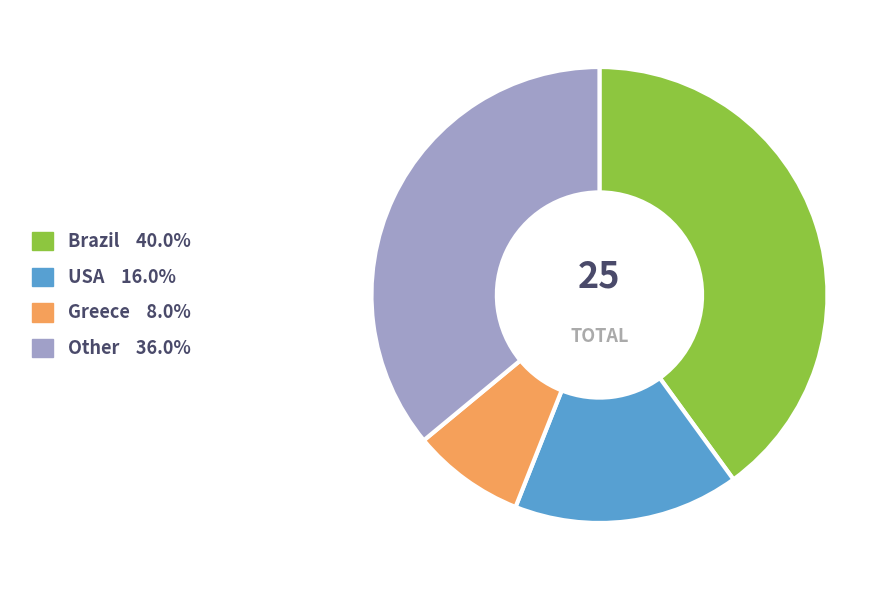

How many slices are in this pie chart?

4